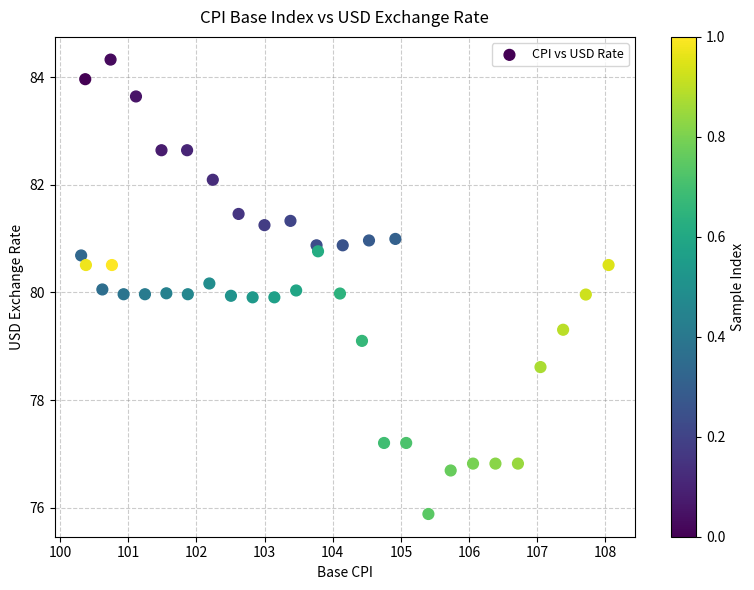

What is the range of Y values (max minus min)?

8.4